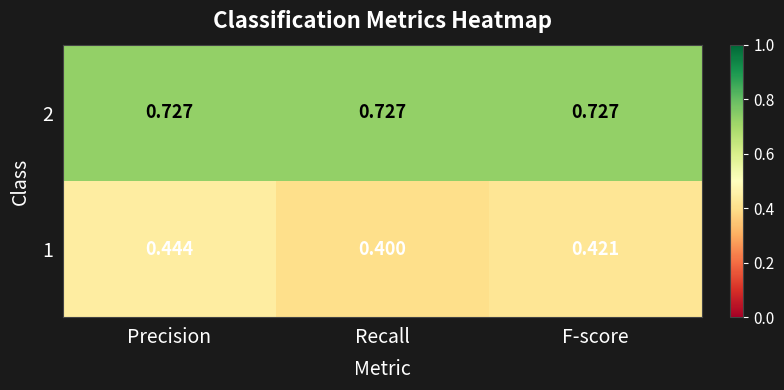

List the labels in order of 1 value, largest first.

Precision, F-score, Recall